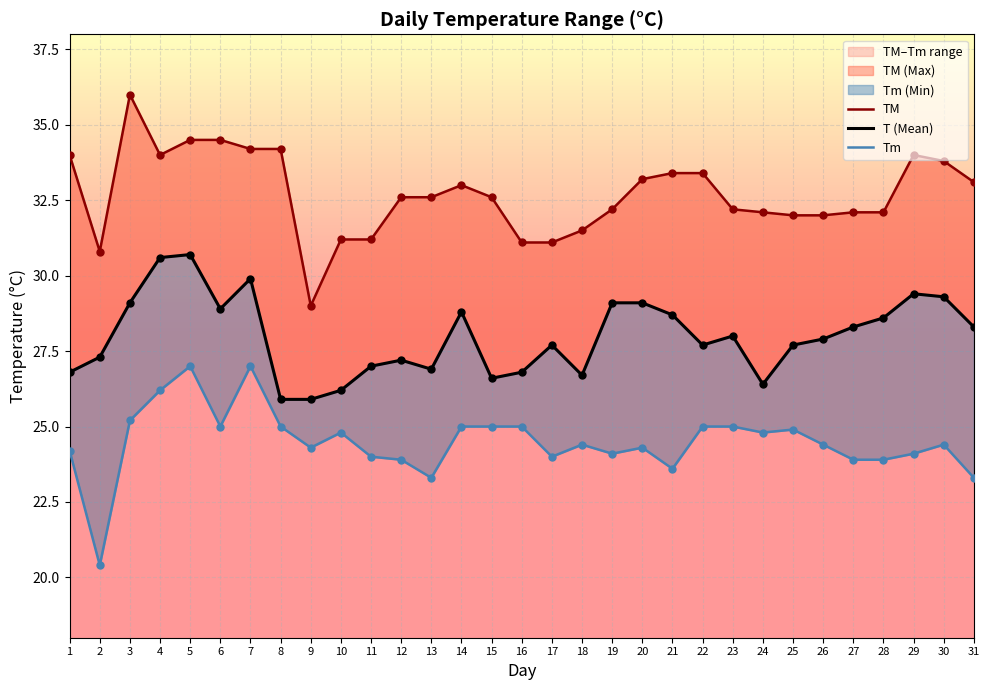

Is the value of Tm at 18 greater than the value of T at 16?

No